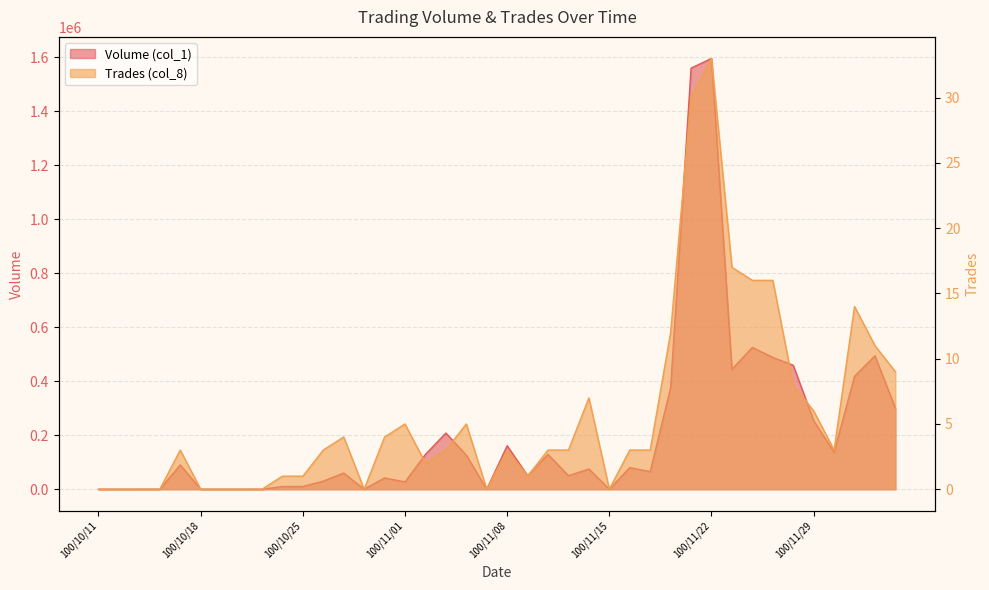

True or false: Volume (col_1) has a value of 0 at 100/10/18.

True